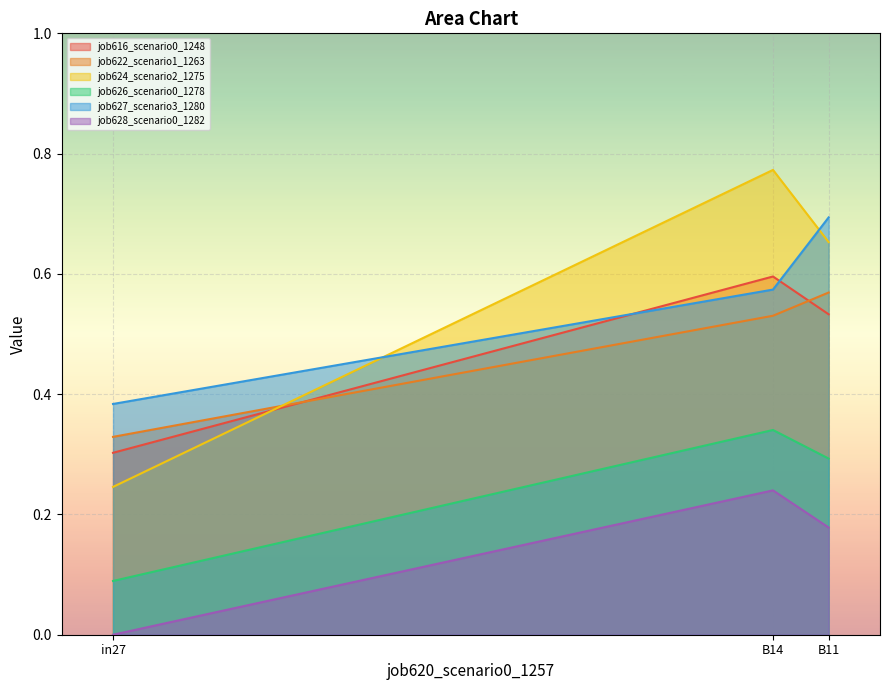

List the labels in order of job622_scenario1_1263 value, largest first.

B11, B14, in27